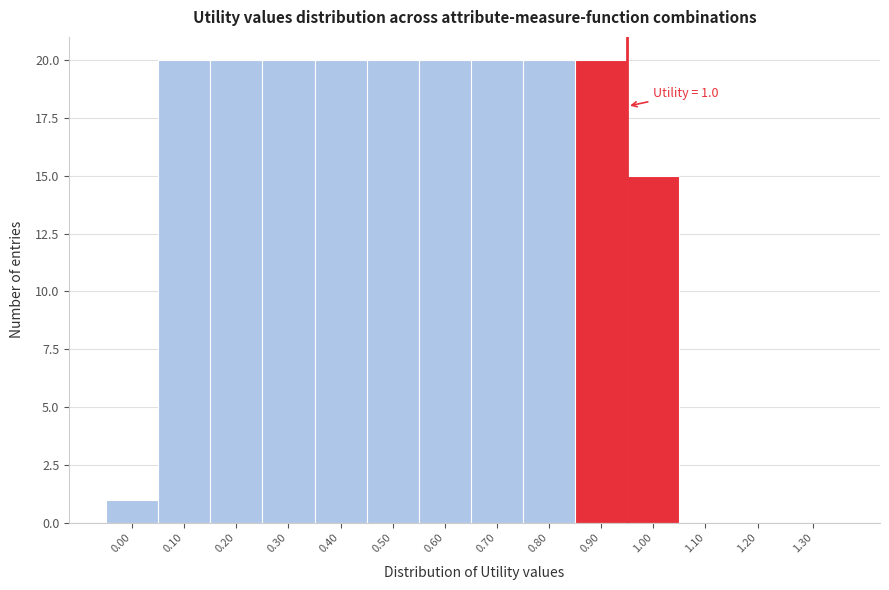

Reading left to right, what are all the values shown in this chart?

0.00=1	0.10=20	0.20=20	0.30=20	0.40=20	0.50=20	0.60=20	0.70=20	0.80=20	0.90=20	1.00=15	1.10=0	1.20=0	1.30=0